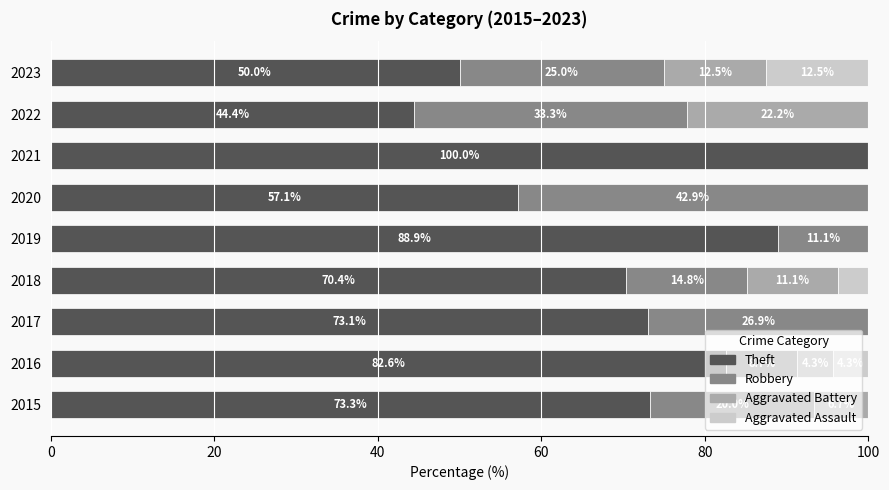

Is it true that Theft equals 145.7 at 2021?

False